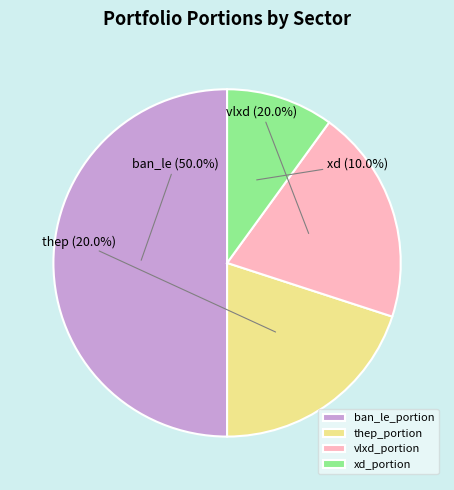

Which slice is the largest?

ban_le_portion